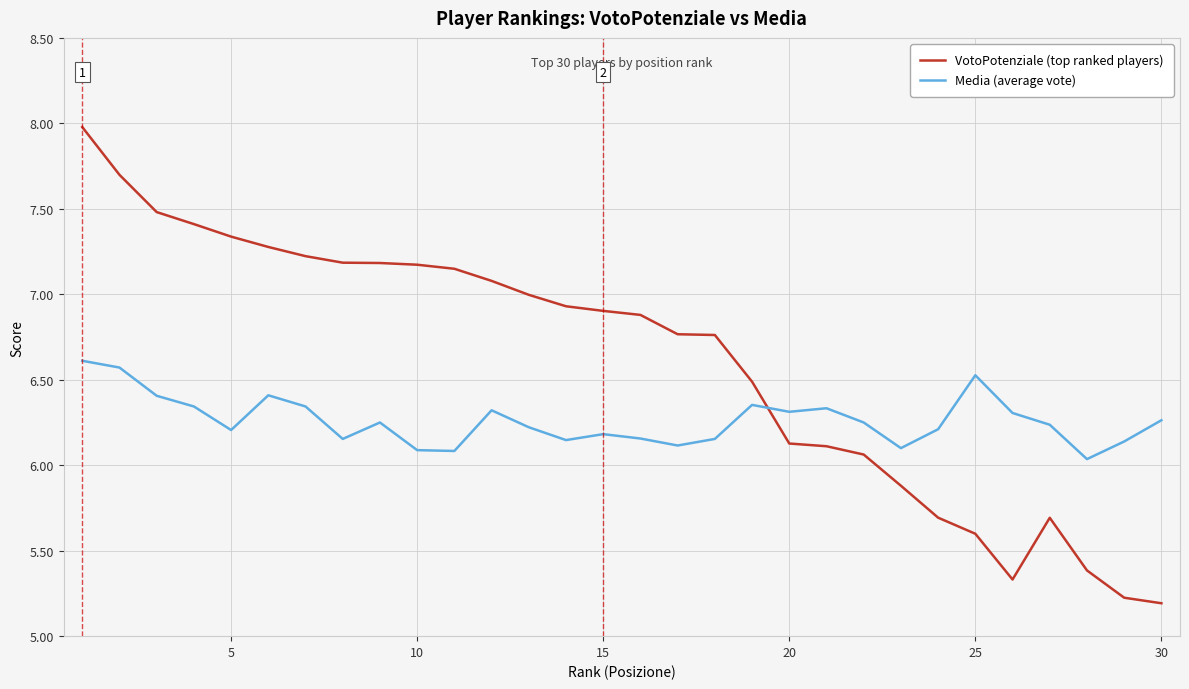

Which series has the largest total across all categories?

VotoPotenziale (top ranked players)